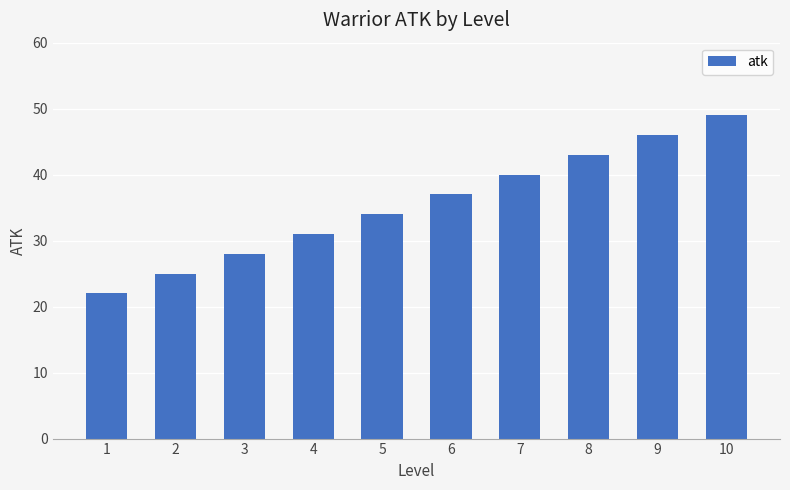

The chart shows a value of 37 at 6. True or false?

True